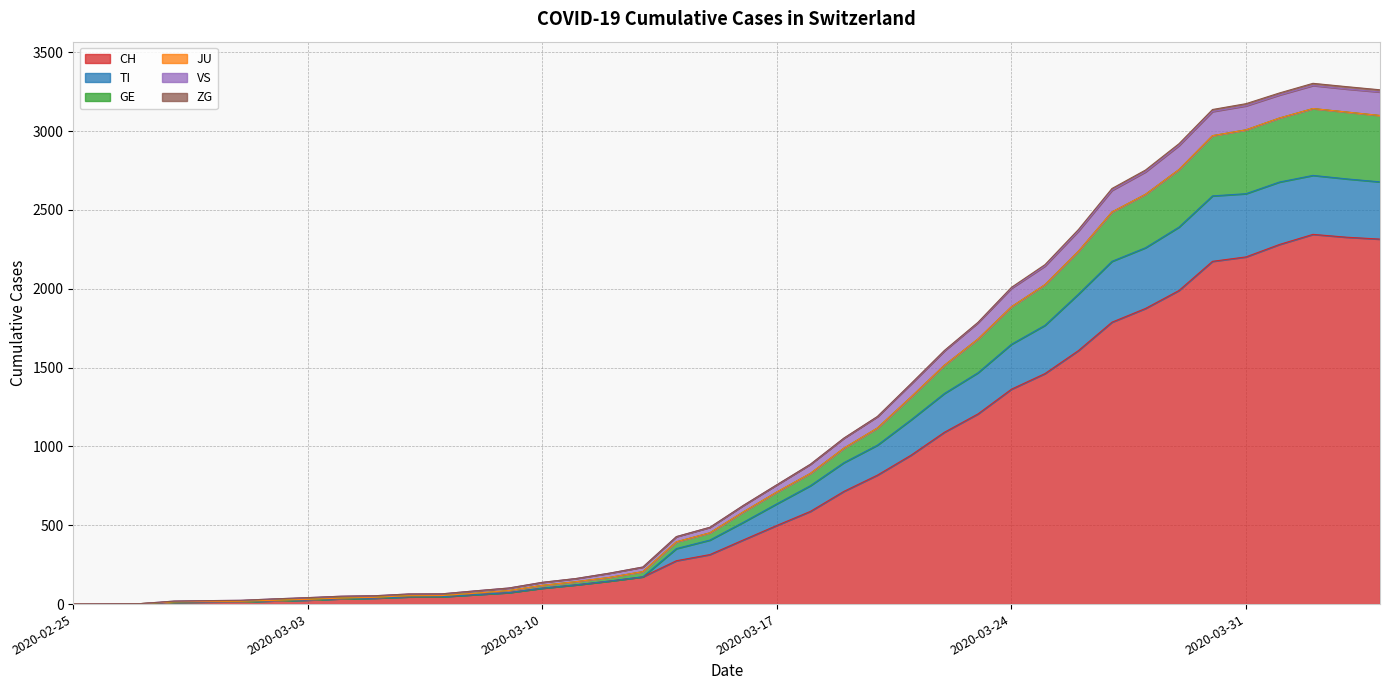

What is the highest value of the CH series?

2345